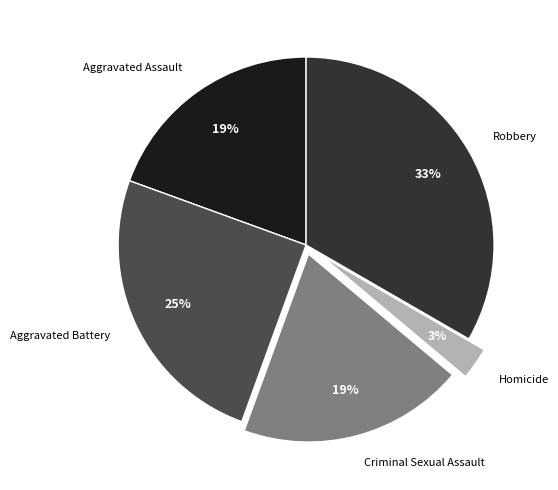

Does Aggravated Assault represent more than half of the total?

No